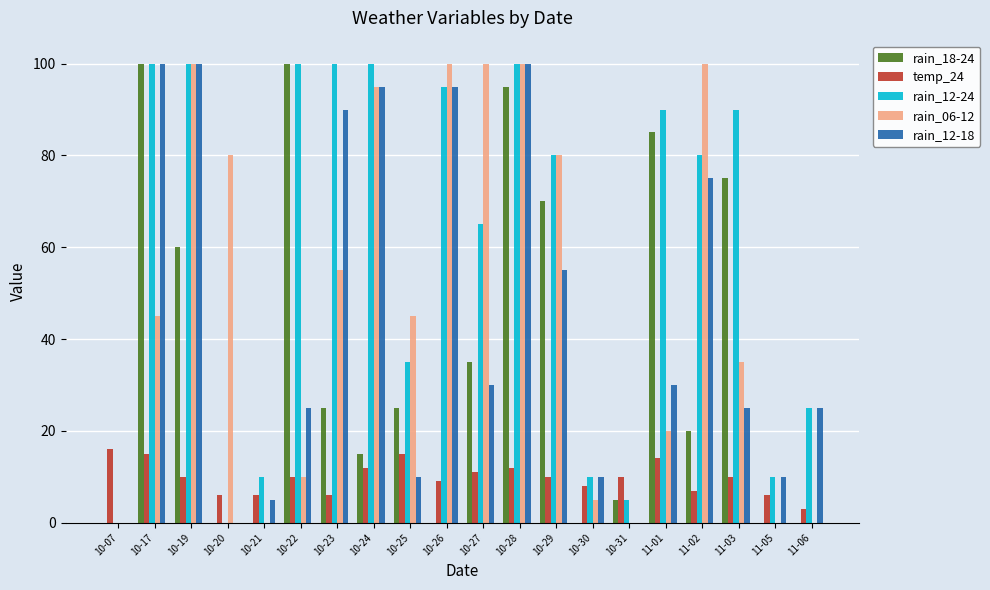

Reading left to right, what are all the values shown in this chart?

rain_18-24: 0	100	60	0	0	100	25	15	25	0	35	95	70	0	5	85	20	75	0	0
temp_24: 16	15	10	6	6	10	6	12	15	9	11	12	10	8	10	14	7	10	6	3
rain_12-24: 0	100	100	0	10	100	100	100	35	95	65	100	80	10	5	90	80	90	10	25
rain_06-12: 0	45	100	80	0	10	55	95	45	100	100	100	80	5	0	20	100	35	0	0
rain_12-18: 0	100	100	0	5	25	90	95	10	95	30	100	55	10	0	30	75	25	10	25